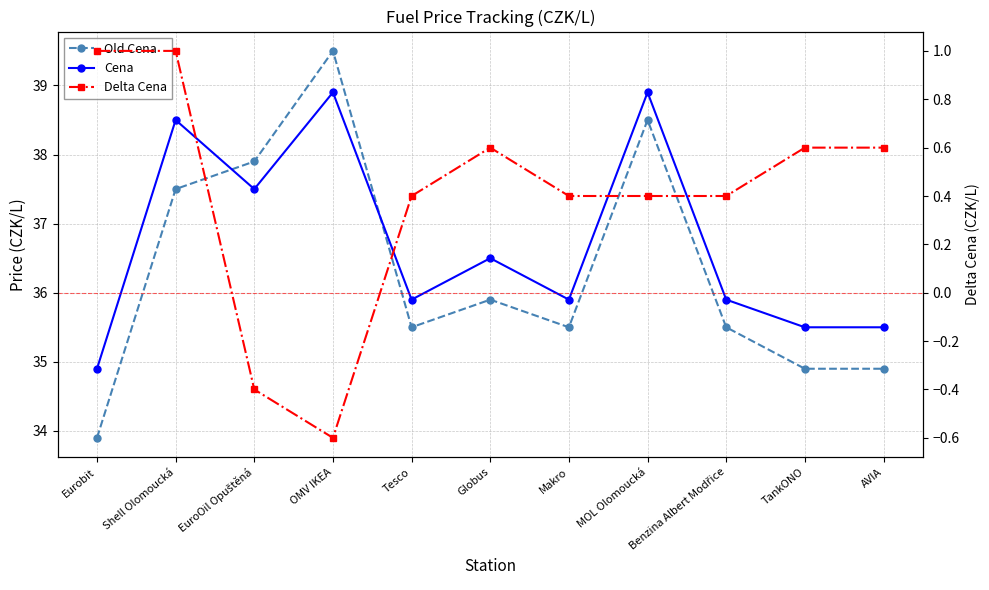

True or false: Old Cena and Delta Cena cross at least once.

False